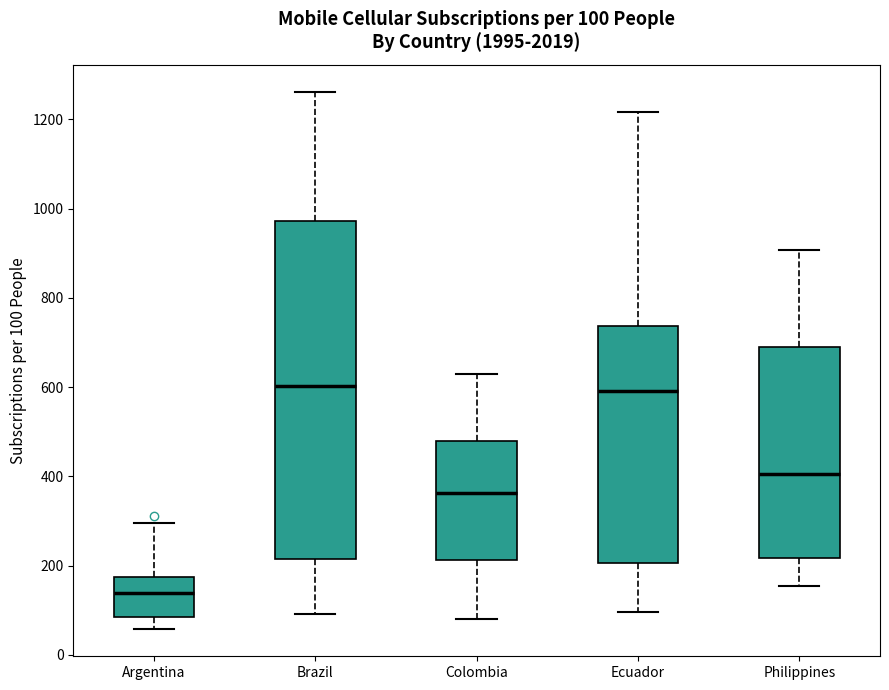

Which box is the tallest, from its lower edge to its upper edge?

Brazil